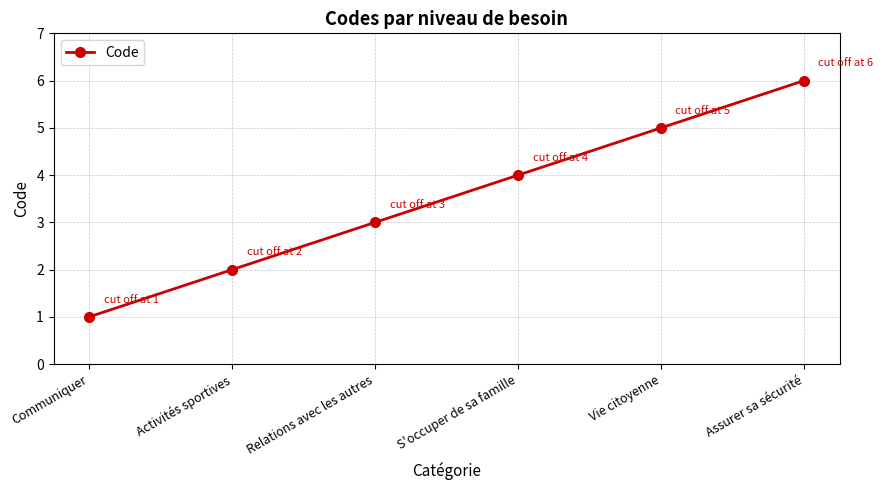

Reading left to right, extract all data points from this chart.

Communiquer=1	Activités sportives=2	Relations avec les autres=3	S'occuper de sa famille=4	Vie citoyenne=5	Assurer sa sécurité=6